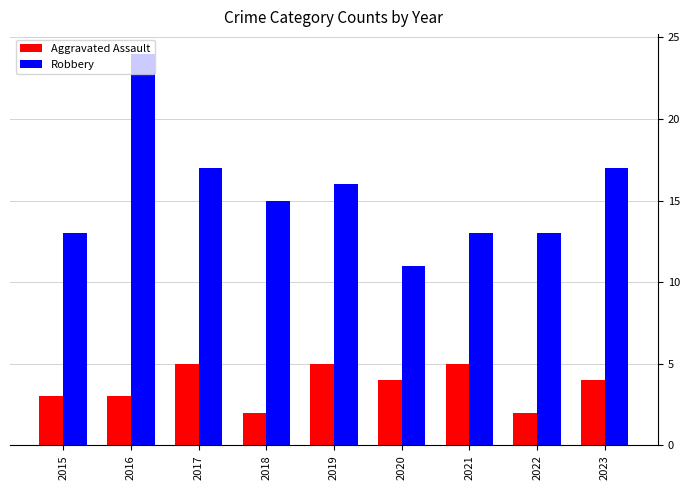

List the series in order of their overall mean, lowest first.

Aggravated Assault, Robbery